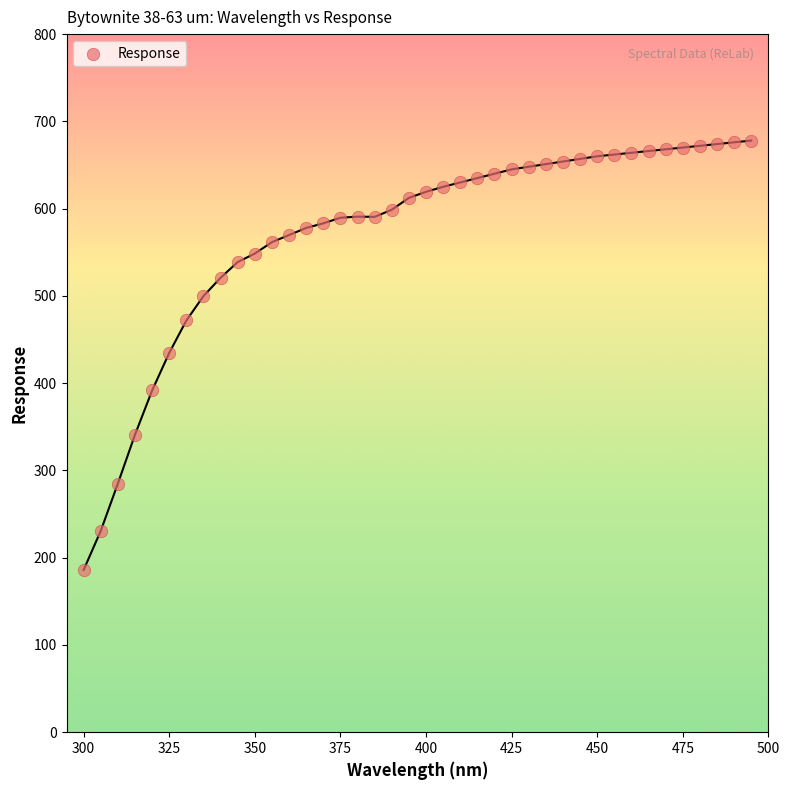

What is the range of X values (max minus min)?

195.0